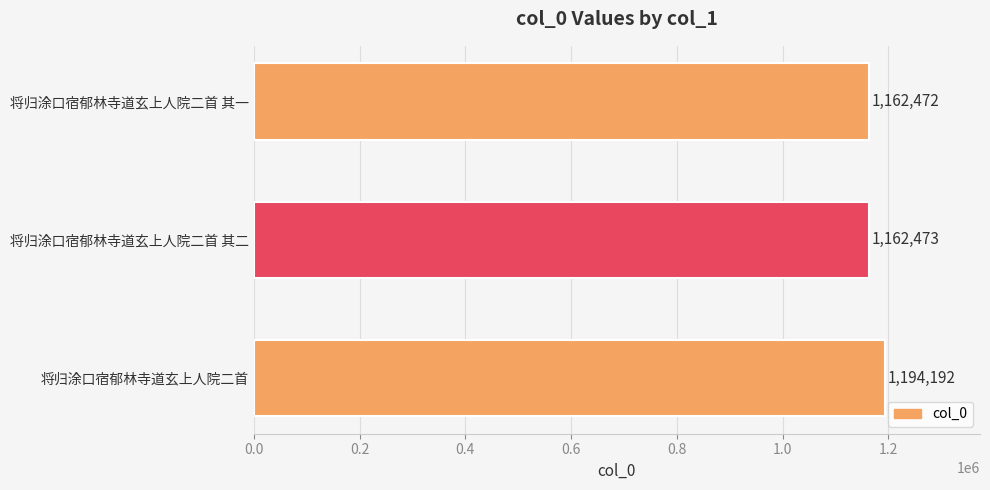

Rank the categories by value from highest to lowest.

将归涂口宿郁林寺道玄上人院二首, 将归涂口宿郁林寺道玄上人院二首 其二, 将归涂口宿郁林寺道玄上人院二首 其一